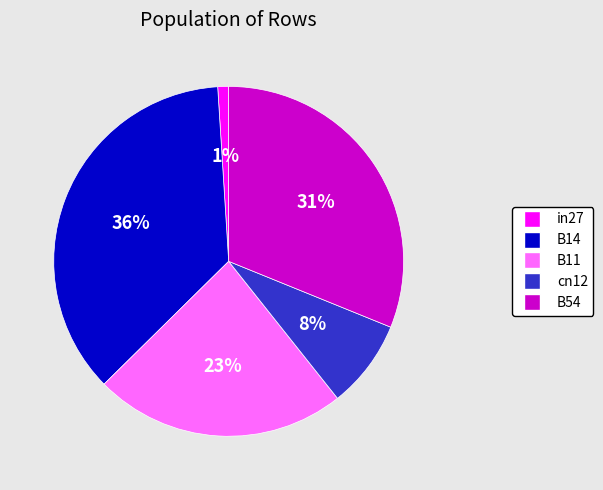

The B11 slice represents 12% of the pie. True or false?

False